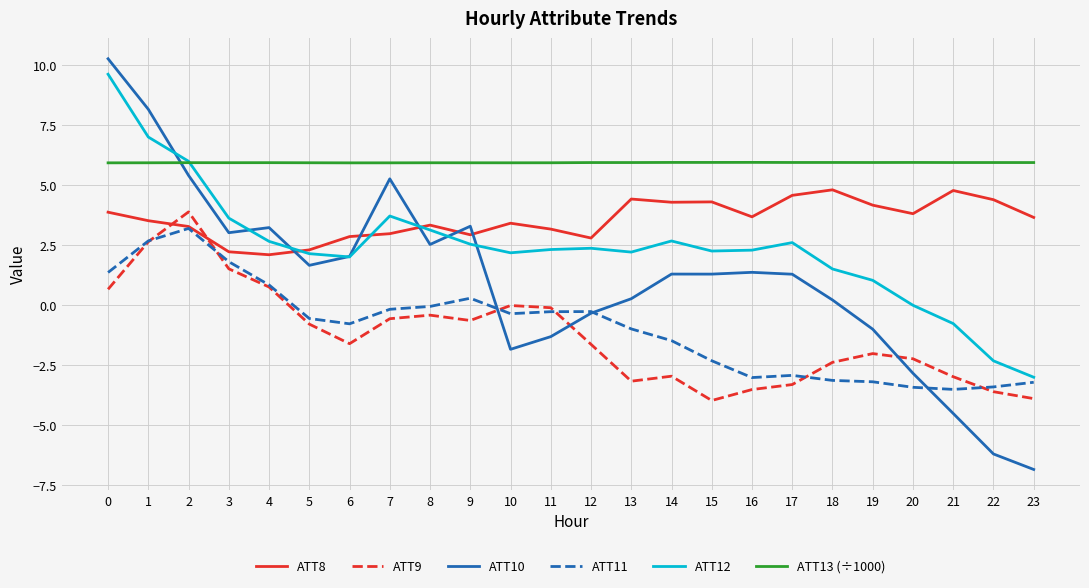

Which series has the largest range (max minus min)?

ATT10